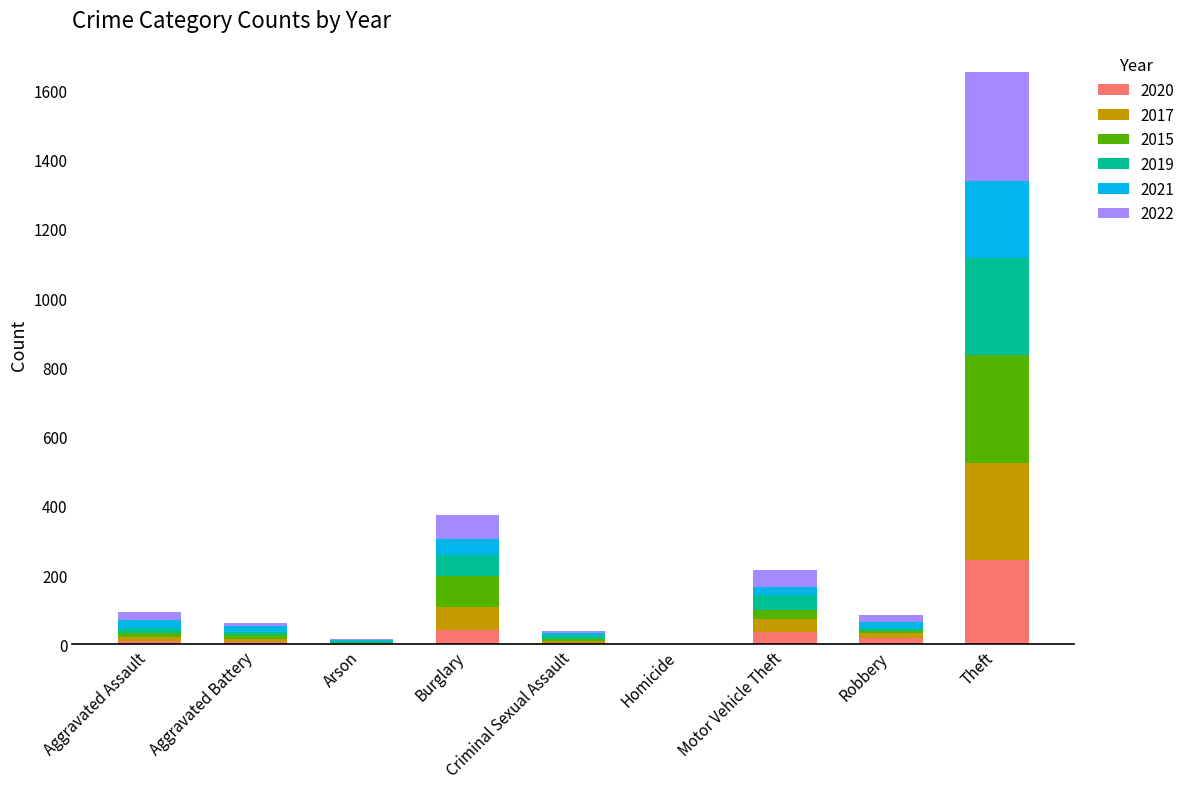

What is the maximum value for 2020?

245